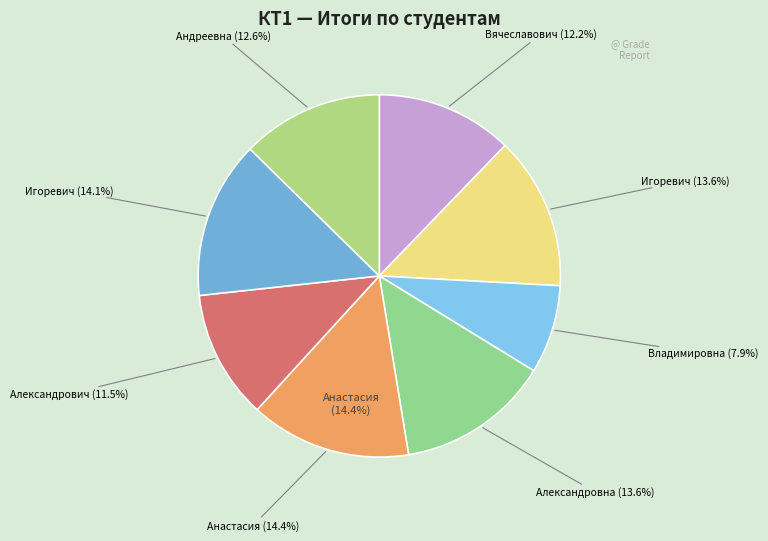

True or false: МОЗ-12 Шкрабо Андрей Игоревич accounts for 14% of the total.

True